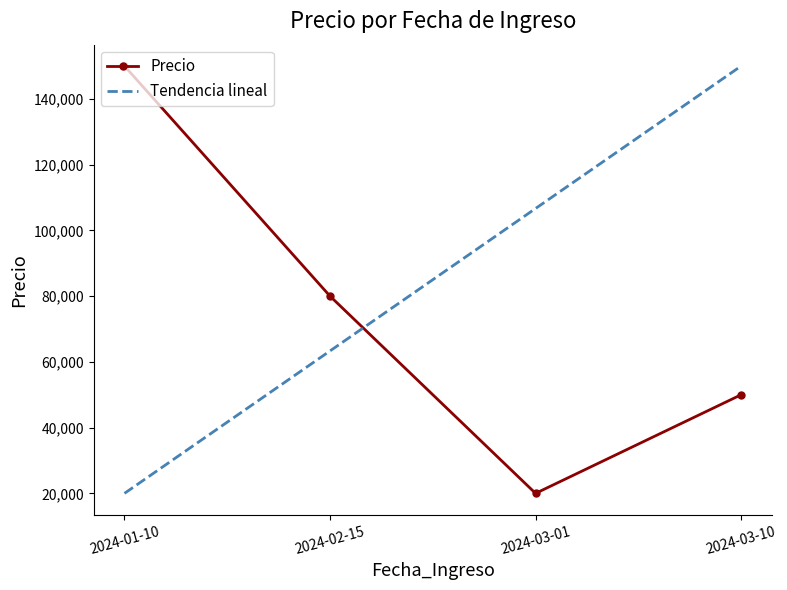

What is the sum of the Precio values at 2024-03-10 and 2024-02-15?

130000.0